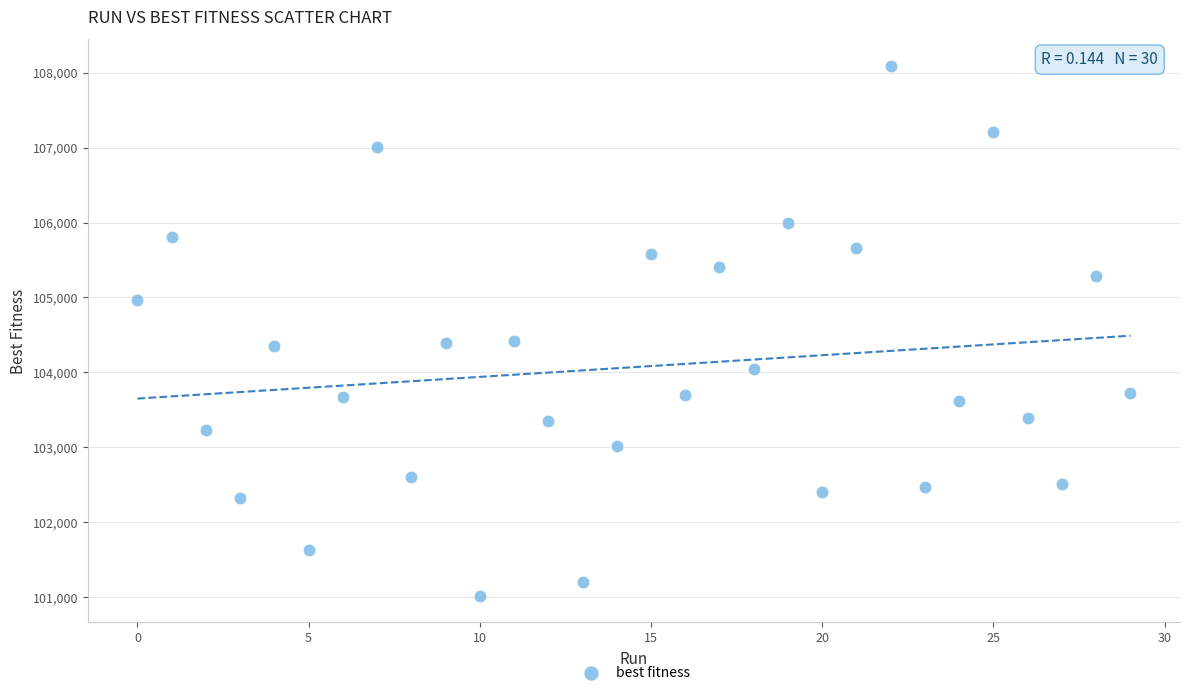

What is the range of Y values (max minus min)?

7075.0